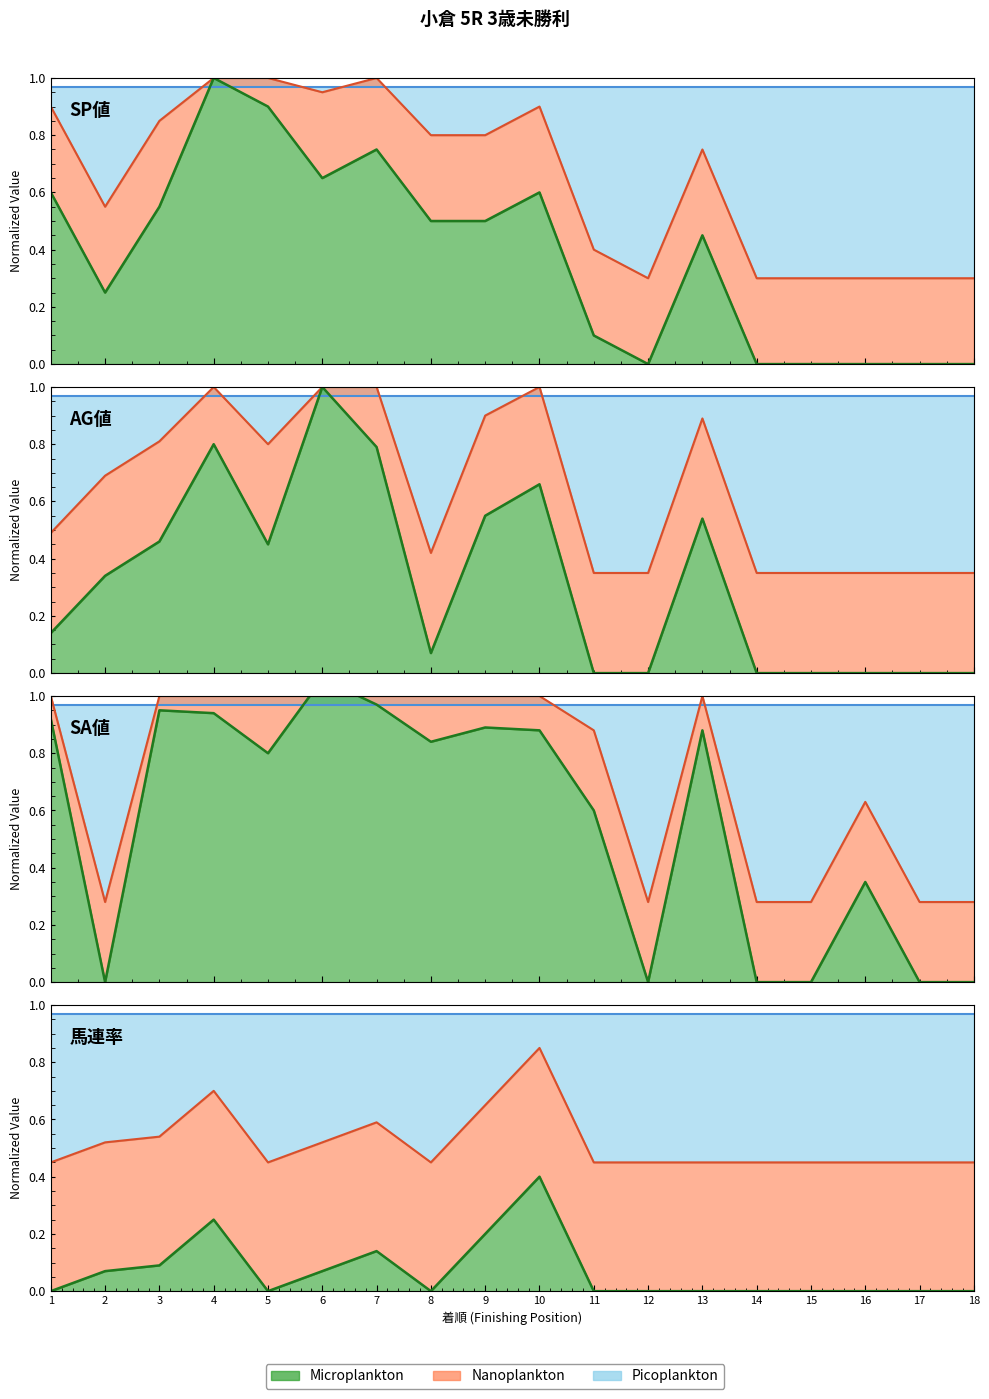

Is it true that SA 値 equals 0.9 at 9?

True